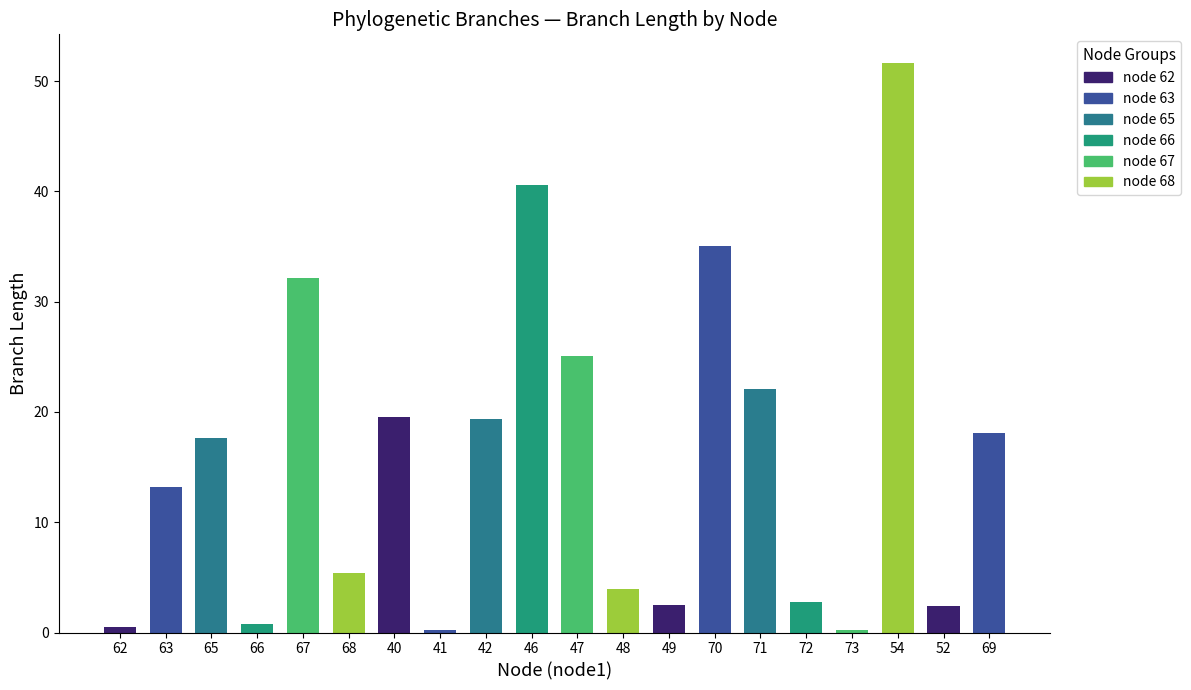

Rank the categories by value from highest to lowest.

54, 46, 70, 67, 47, 71, 40, 42, 69, 65, 63, 68, 48, 72, 49, 52, 66, 62, 41, 73